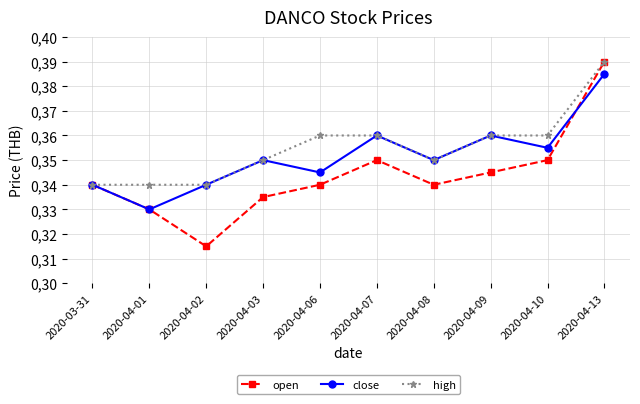

What position from the left is 2020-04-02?

3